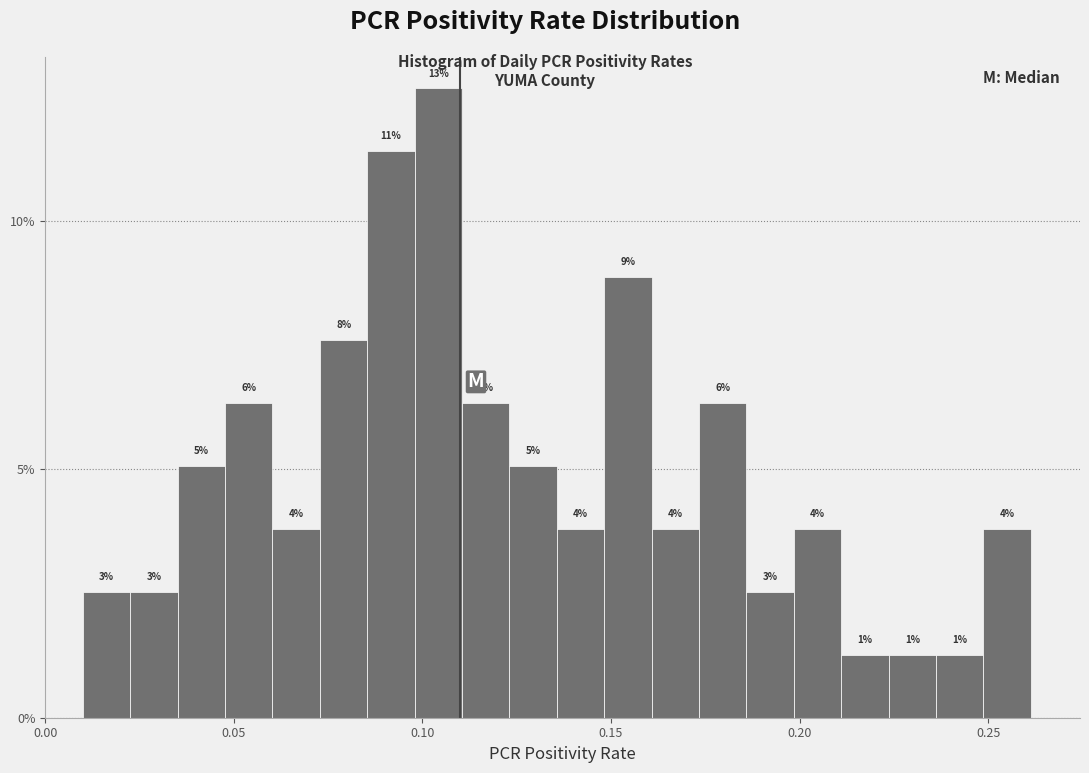

Read against the x-axis, roughly where is the centre of the tallest bar?

0.105